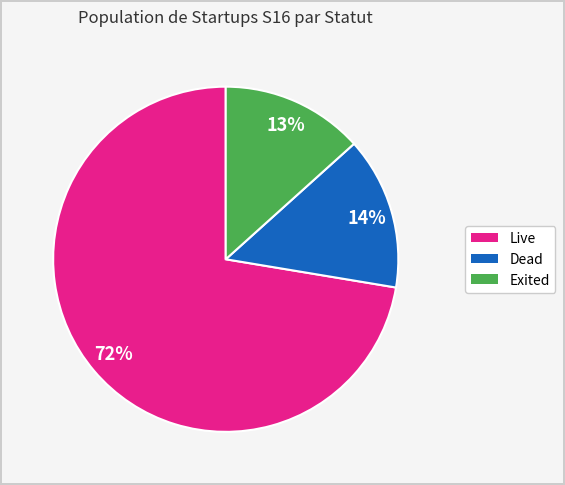

What is the smallest slice in the pie chart?

Exited